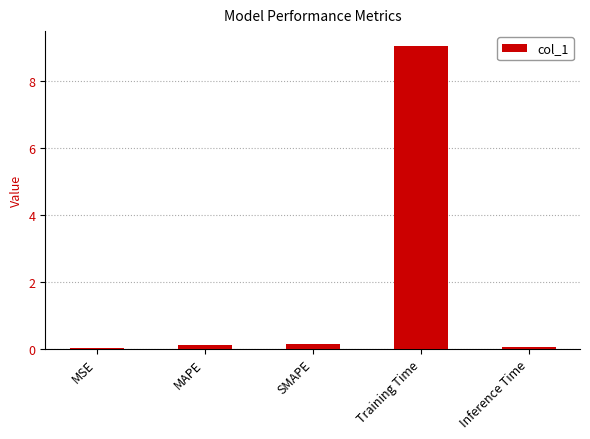

Which label corresponds to the largest value in the chart?

Training Time